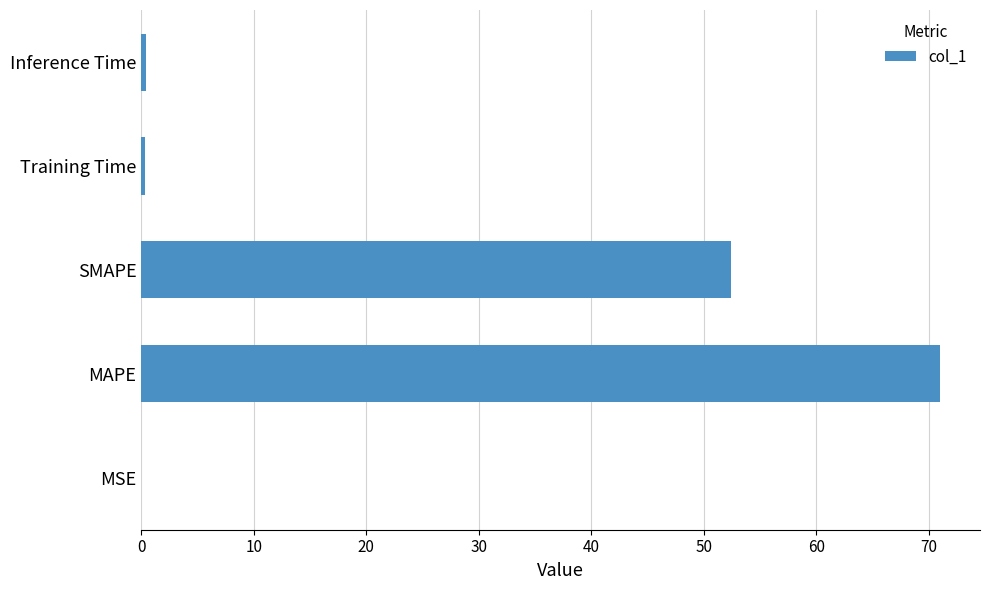

At which category does the chart reach its peak across all series?

MAPE